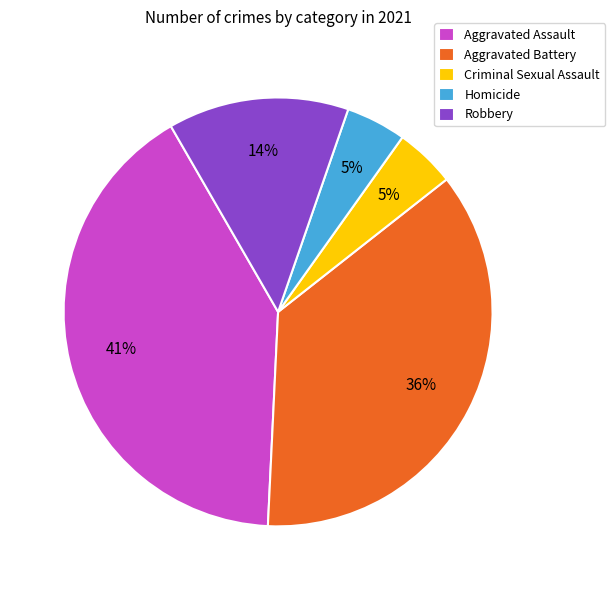

How many slices are in this pie chart?

5